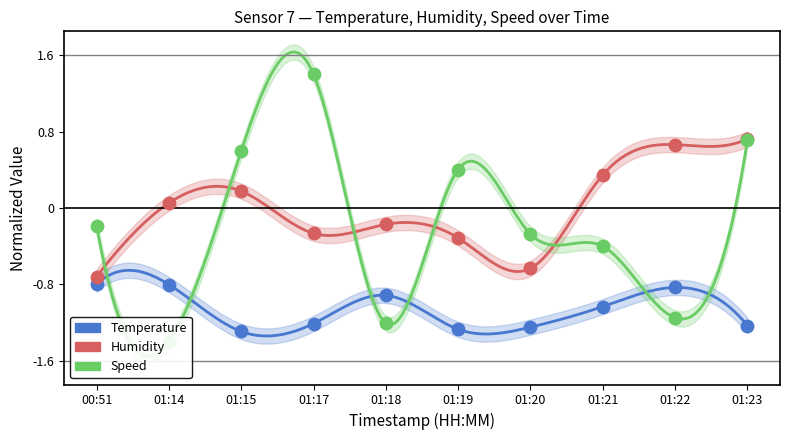

At which category is the sum across all series the highest?

01:23